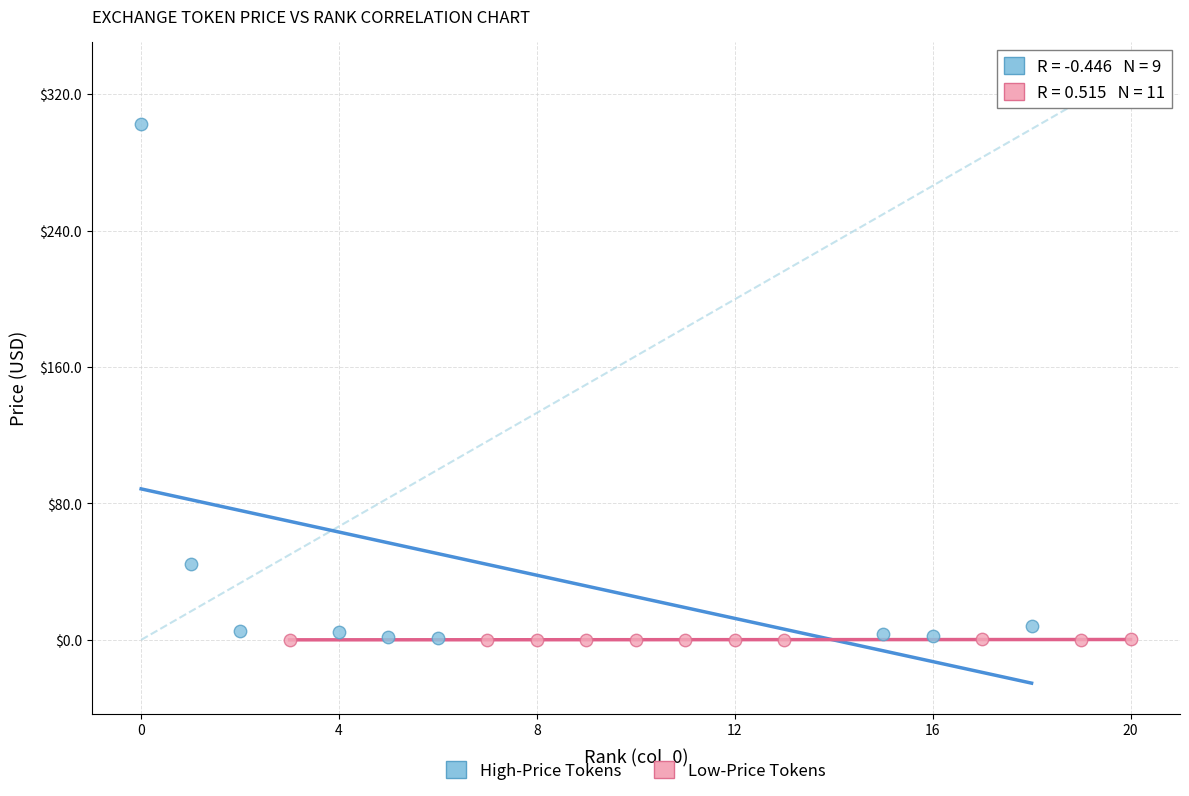

Which series reaches the maximum Y coordinate?

High-Price Tokens